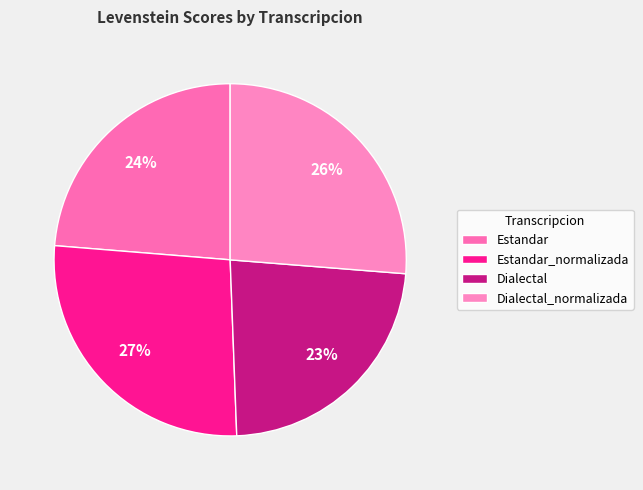

How many segments does this pie chart have?

4